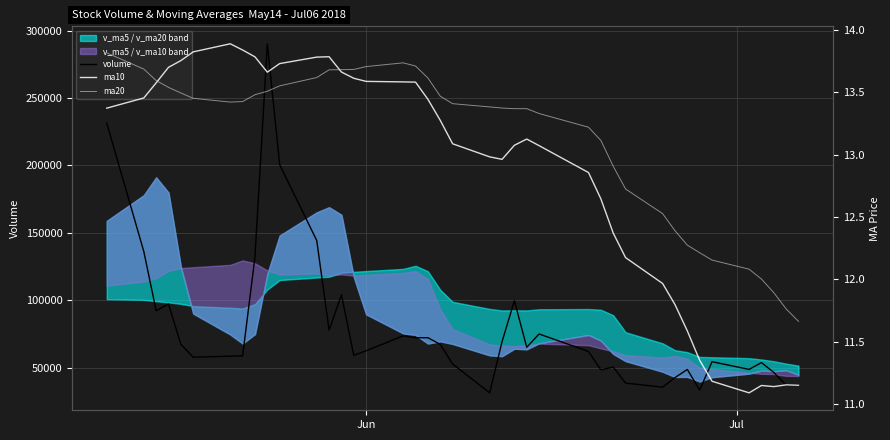

True or false: ma20 has a value of 8.0 at 17.

False